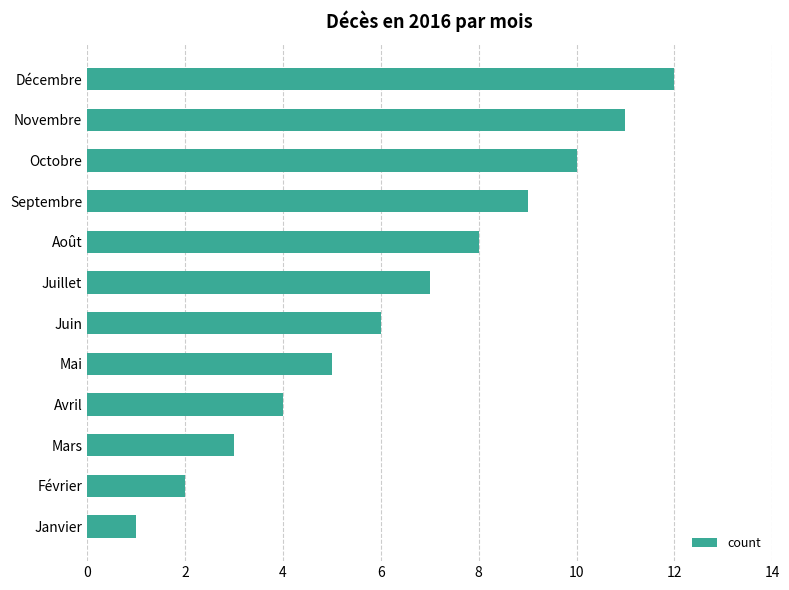

Rank the categories by value from lowest to highest.

Janvier, Février, Mars, Avril, Mai, Juin, Juillet, Août, Septembre, Octobre, Novembre, Décembre